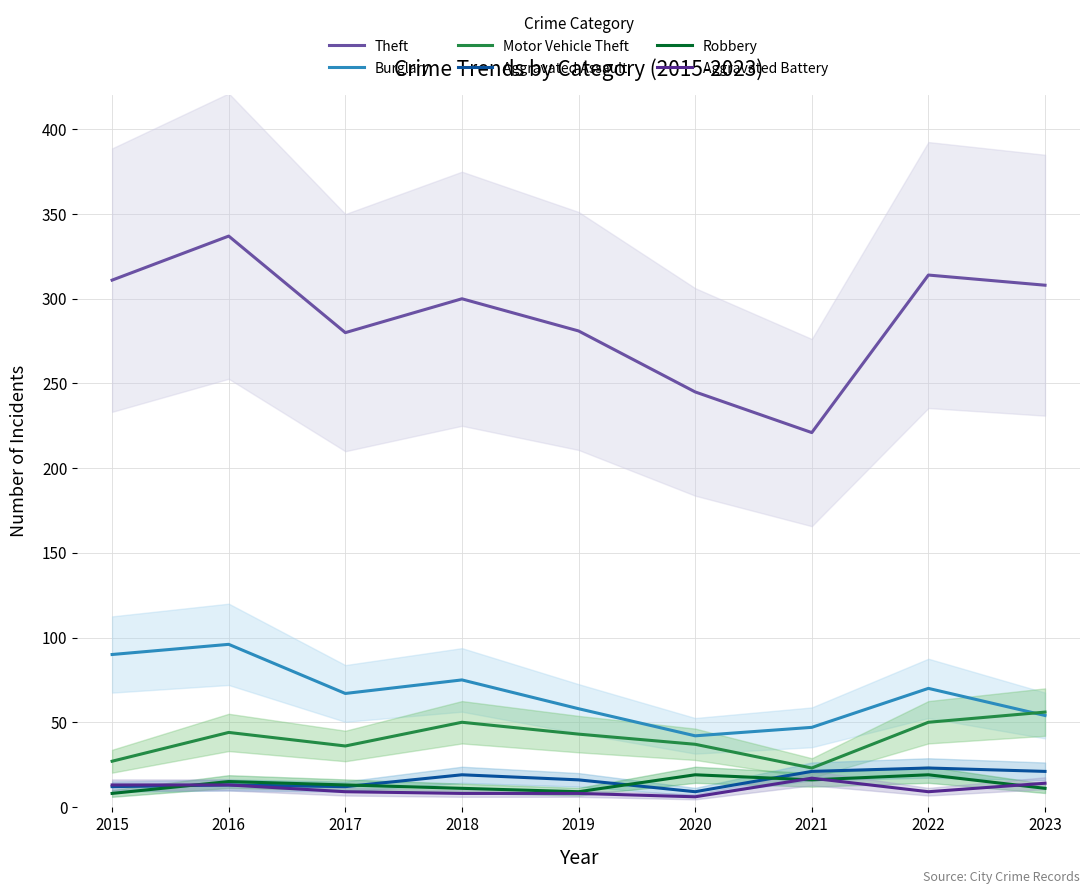

True or false: Robbery and Motor Vehicle Theft intersect in this chart.

False